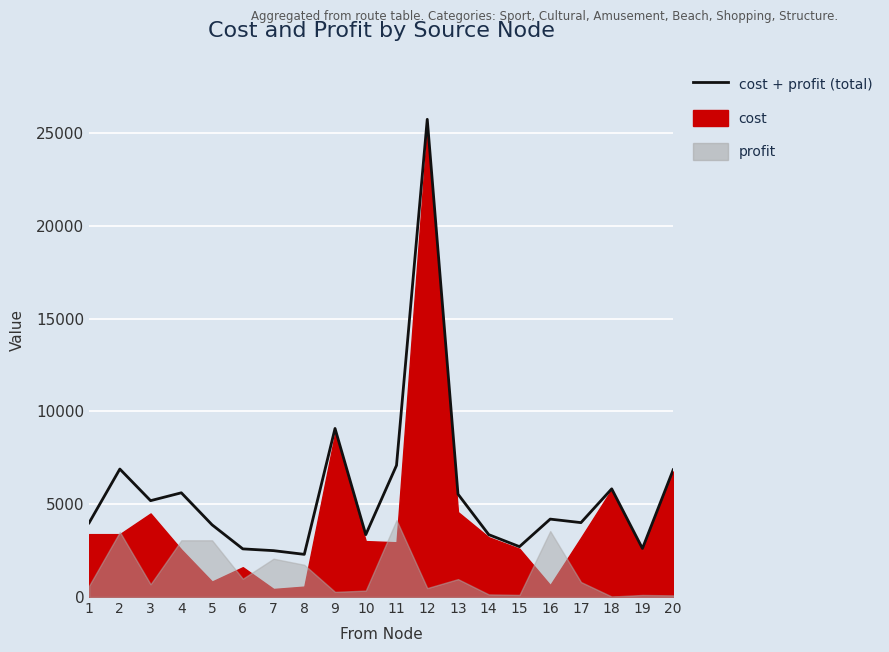

The chart shows a value of 8047.4 at 13. True or false?

False